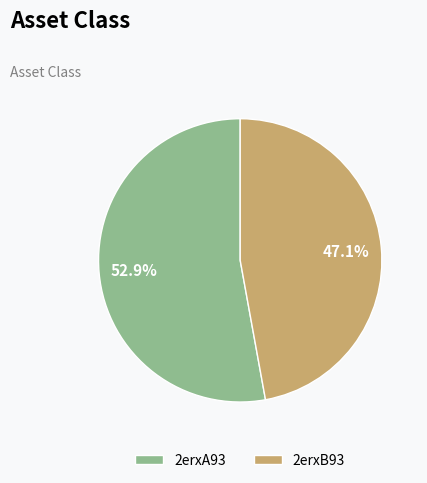

The 2erxA93 slice represents 53% of the pie. True or false?

True